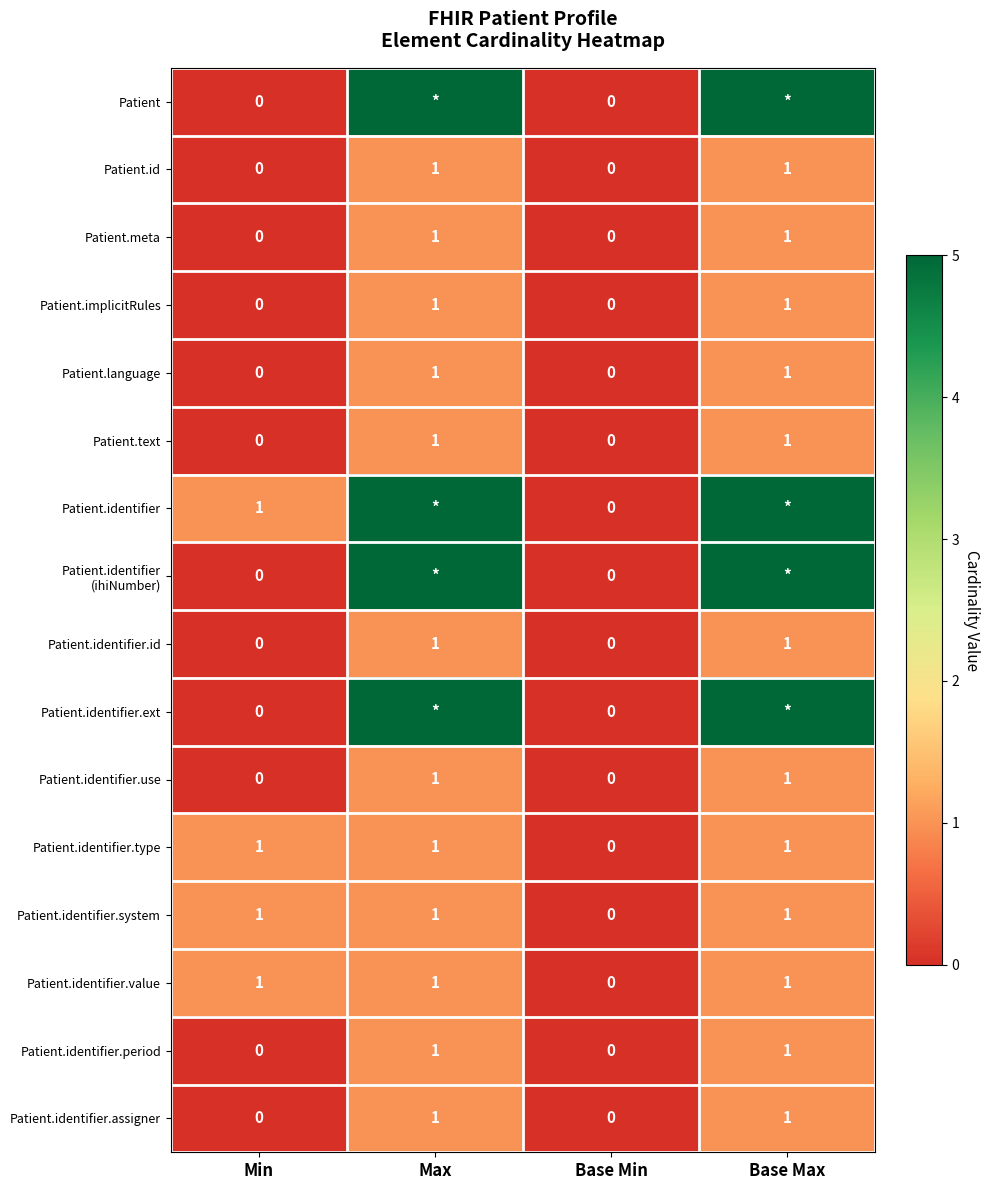

True or false: Patient.identifier.use has a value of 1 at Max.

True